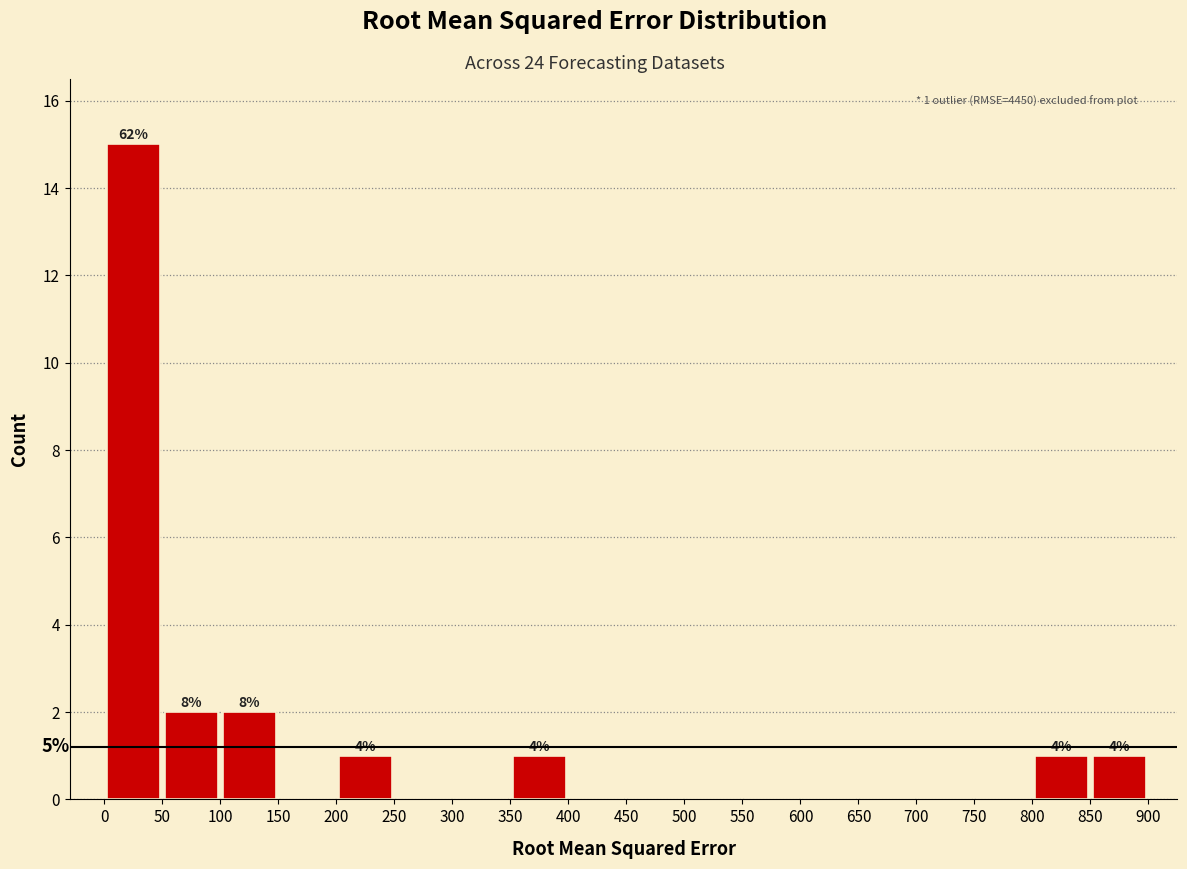

Over which range of the x-axis is the bar tallest?

0 to 50